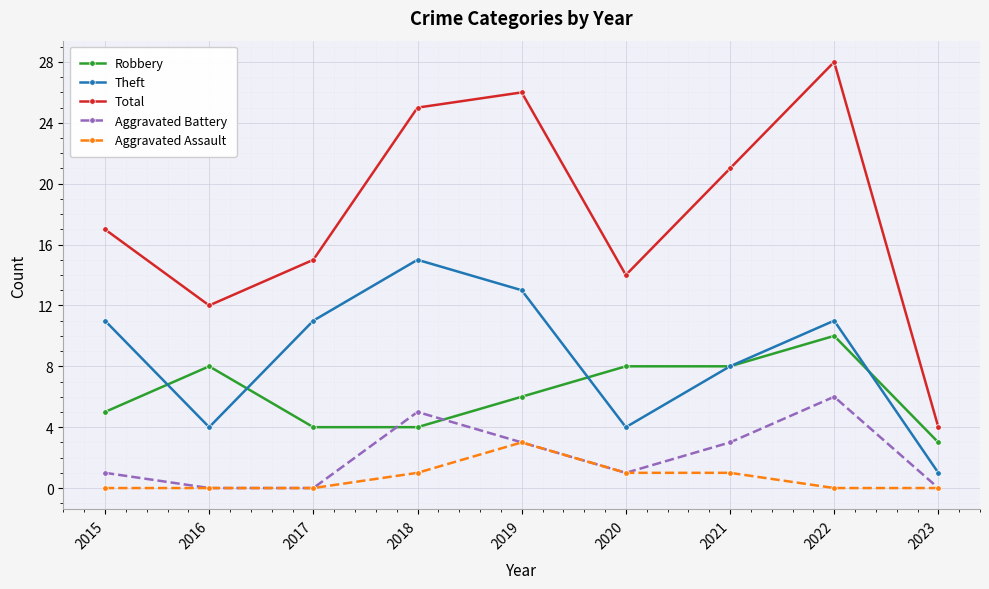

The Aggravated Battery series shows 6 at 2022. True or false?

True